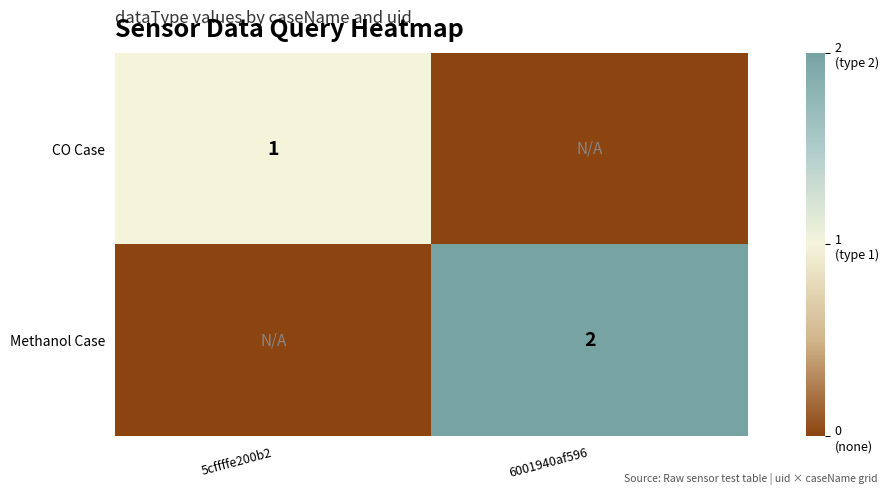

Is the value of CO Case at 5cffffe200b2 greater than the value of Methanol Case at 6001940af596?

No